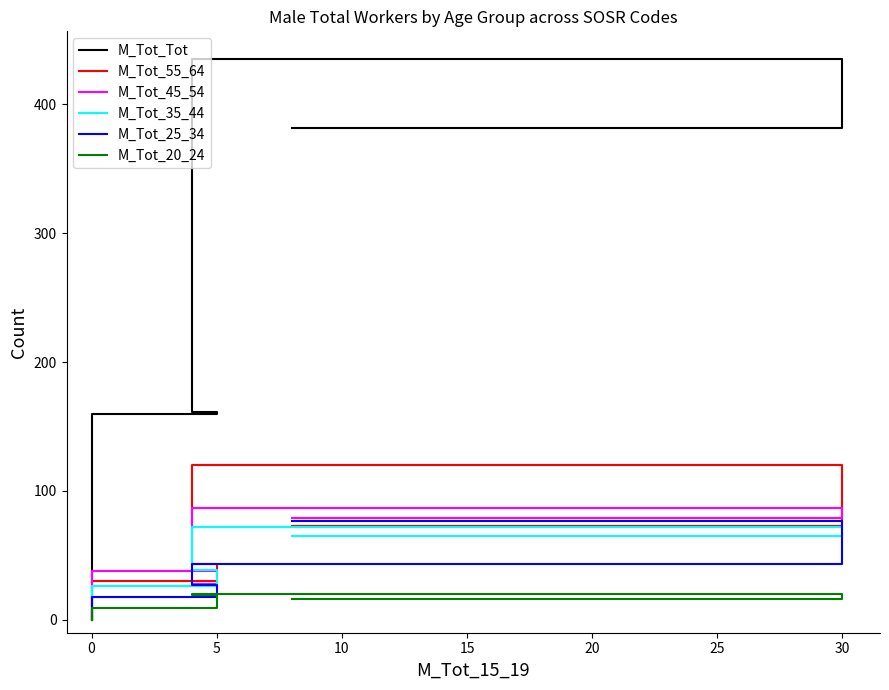

Read the M_Tot_55_64 value at 5, to the nearest 50.

50